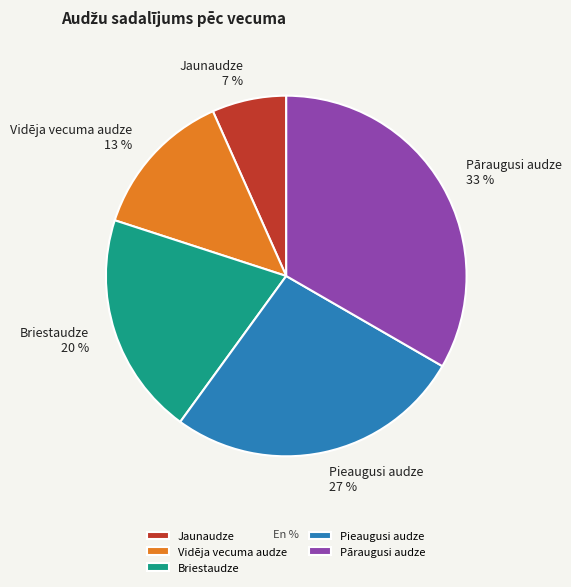

To the nearest percent, what portion does Jaunaudze represent?

7%